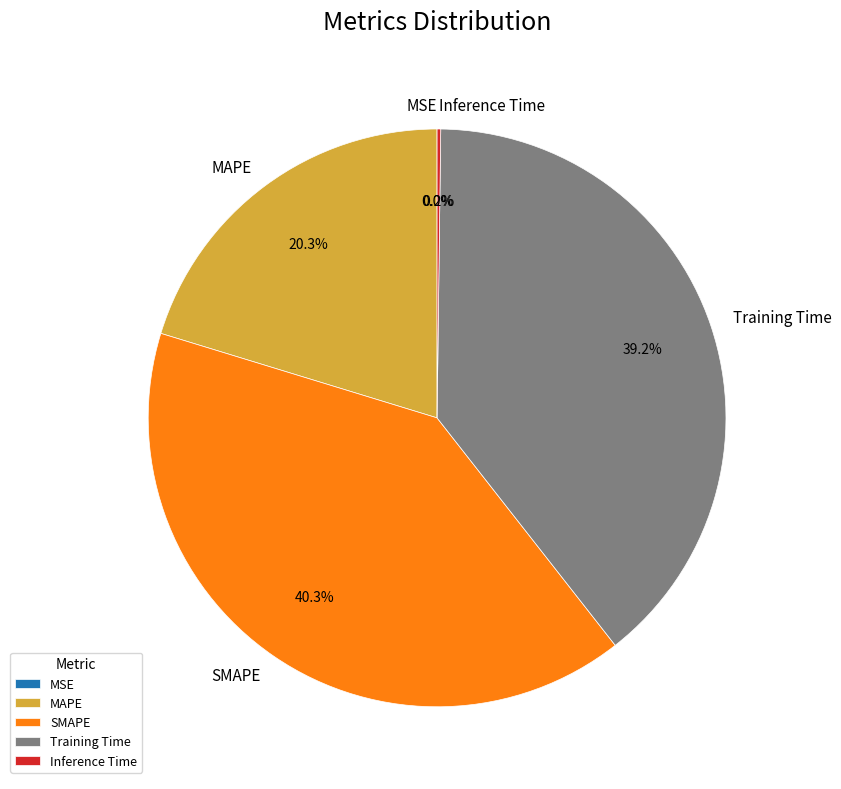

Does Training Time account for over 50% of the chart?

No